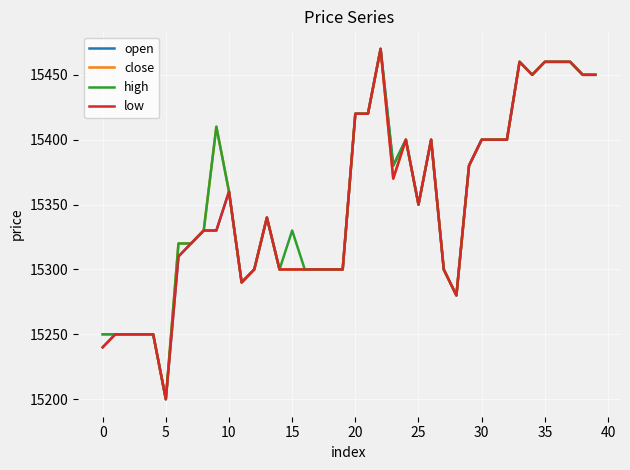

What is the difference between the maximum and second lowest values in the open series?

230